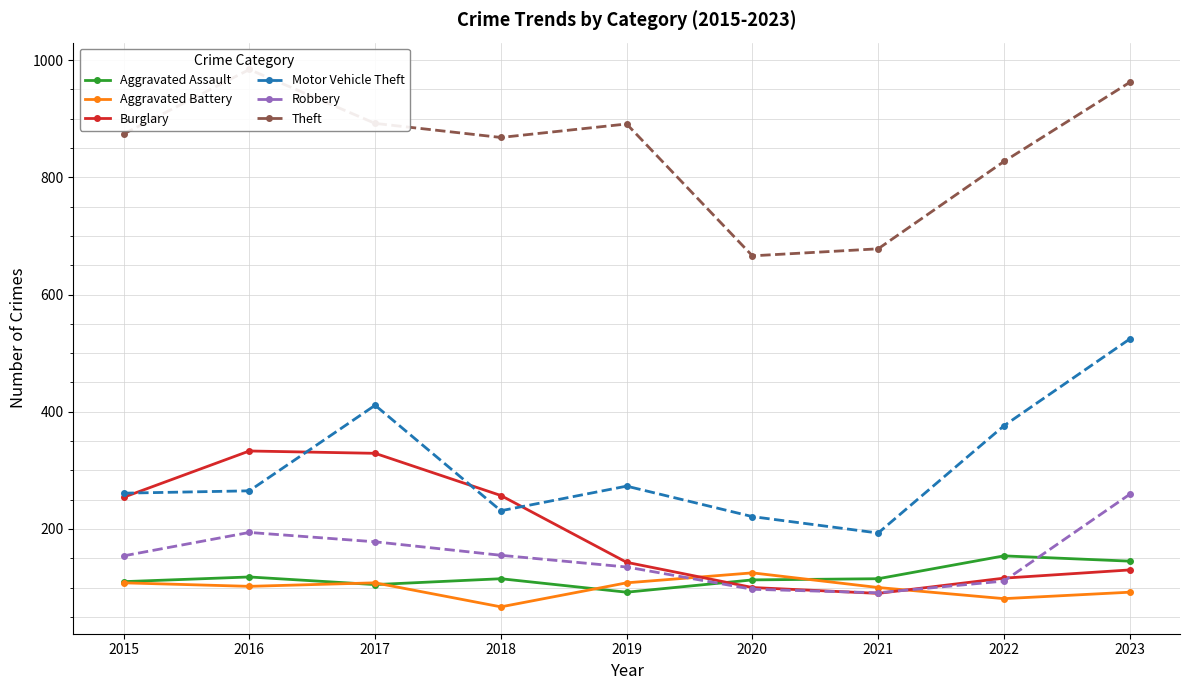

Which series has the largest range (max minus min)?

Motor Vehicle Theft